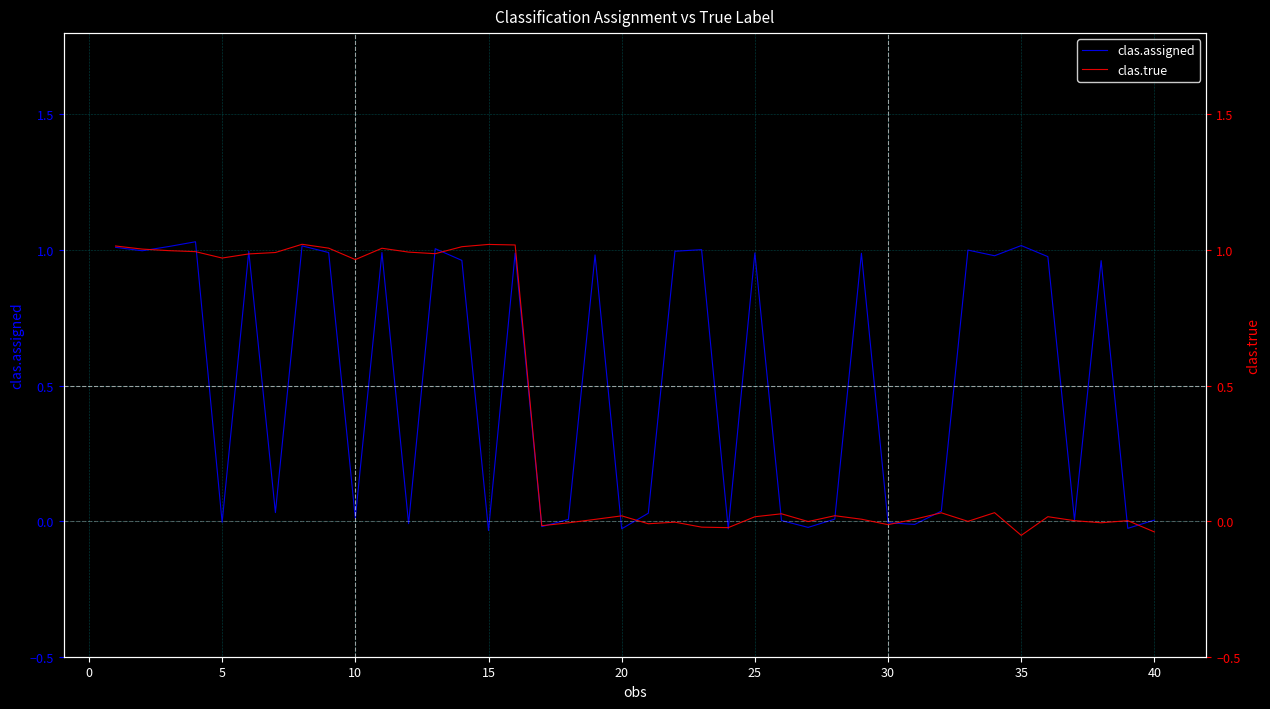

True or false: clas.assigned has more than 0 interior local peaks.

True